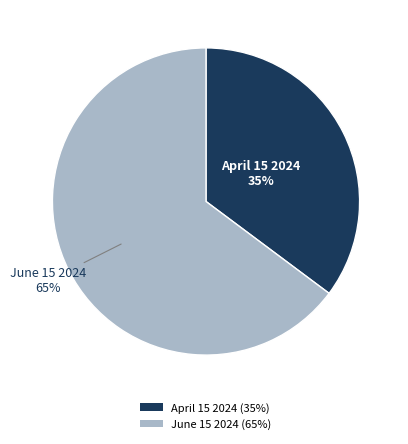

What percentage is the June 15 2024 slice, to the nearest percent?

65%